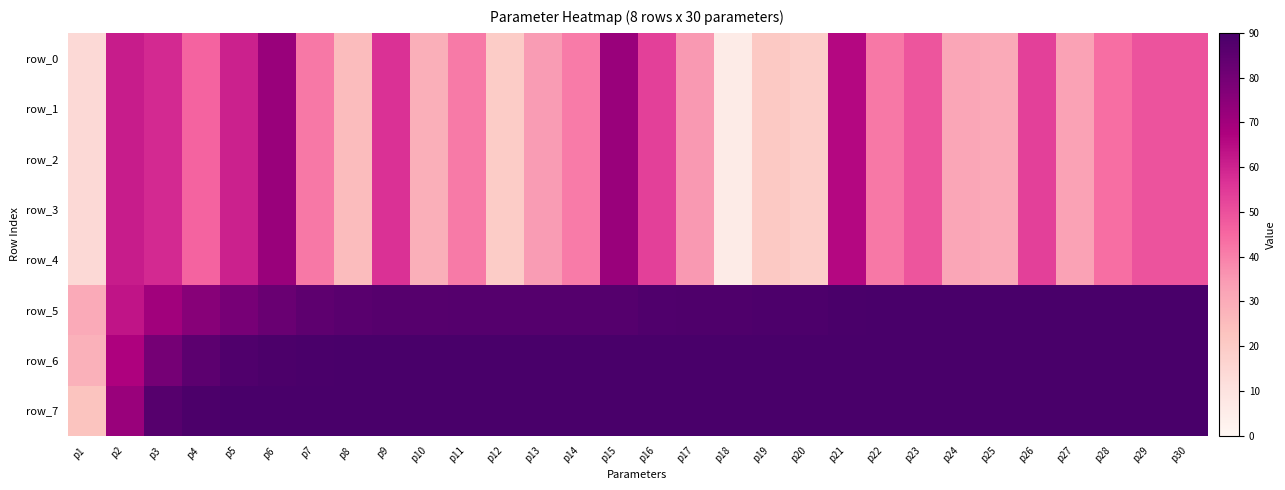

Between p5 and p28, which series saw the biggest shift?

row_0